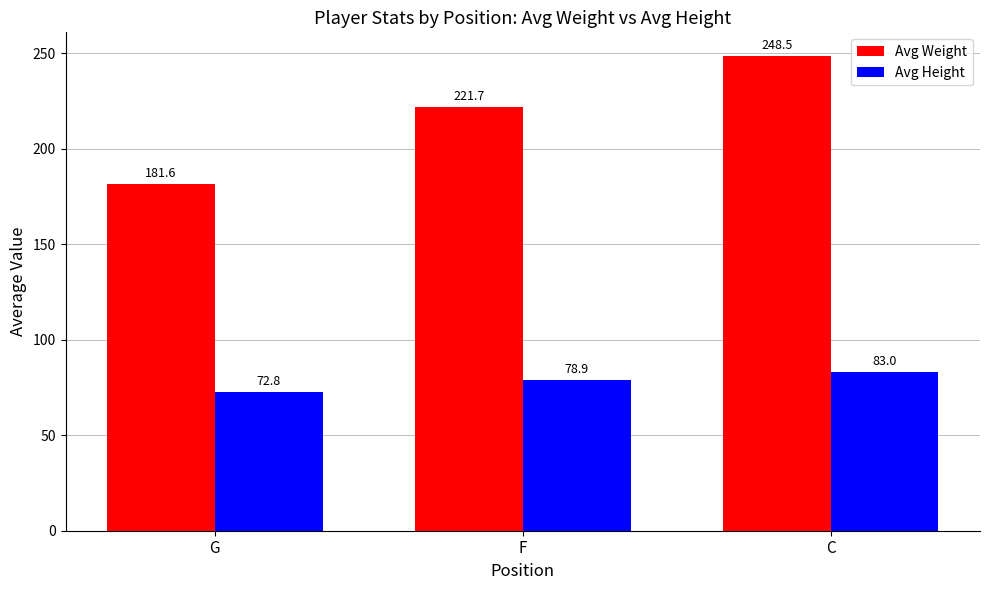

What is the lowest value of the Avg Weight series?

181.6